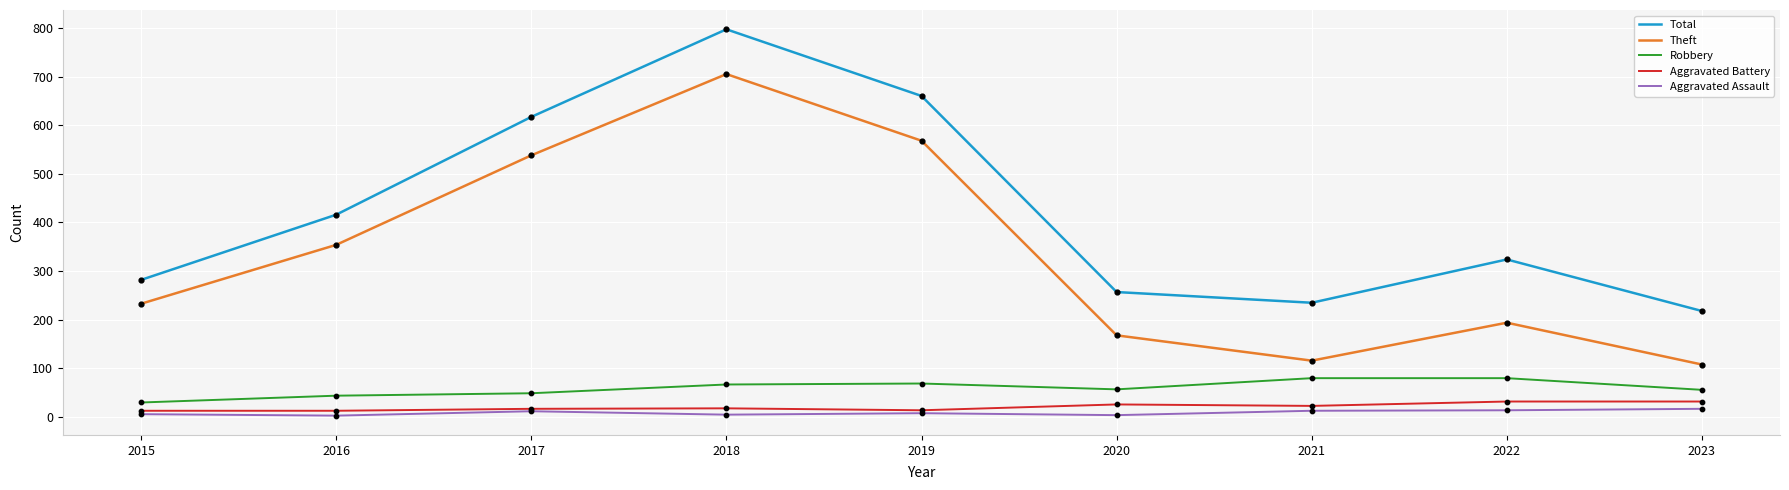

Is the value of Aggravated Battery at 2018 greater than the value of Aggravated Assault at 2018?

Yes